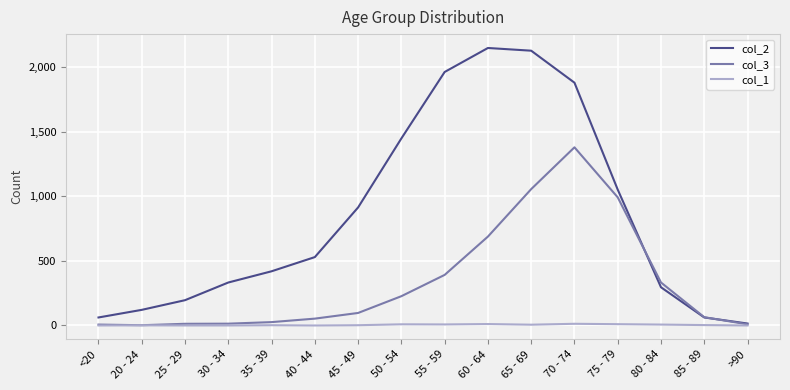

What is the maximum value shown in the chart?

2151